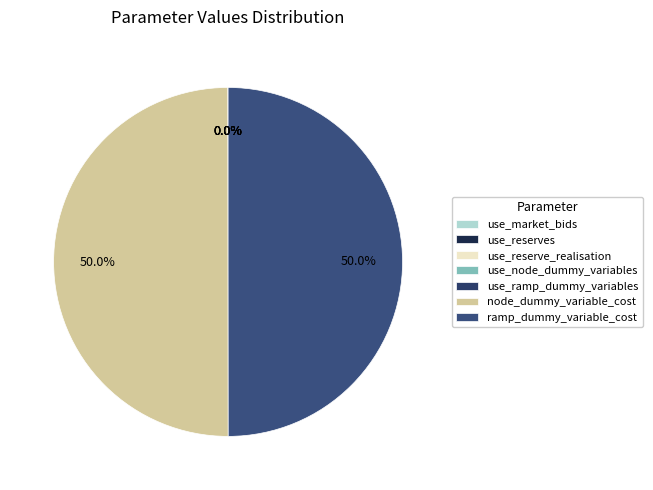

Is there any slice that represents more than half of the pie?

No